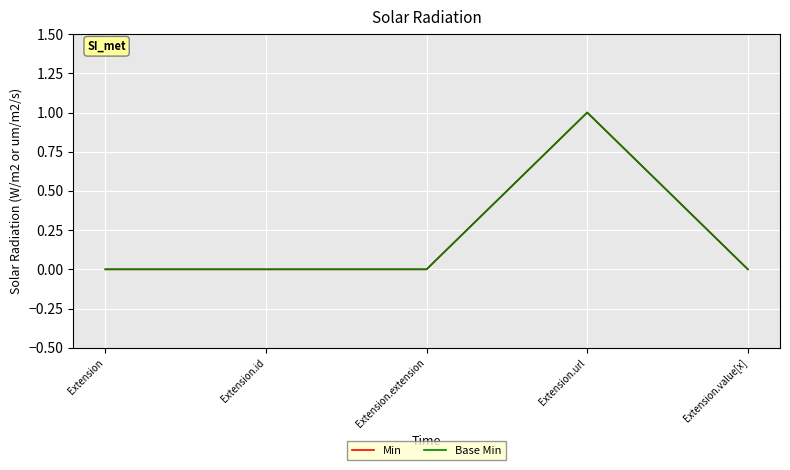

Reading left to right, extract all data points from this chart.

Min: 0	0	0	1	0
Base Min: 0	0	0	1	0